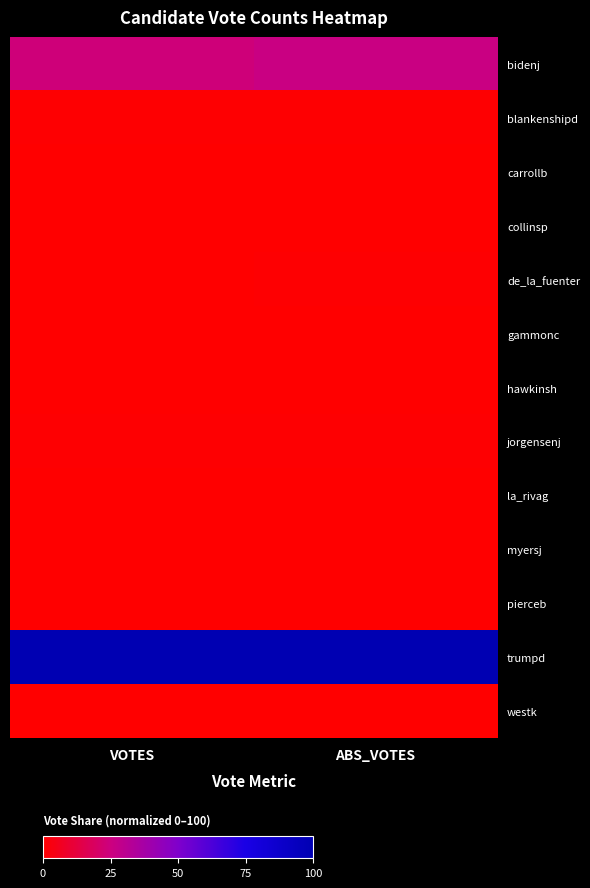

At ABS_VOTES, list the series in order from smallest to largest.

la_rivag, collinsp, gammonc, westk, hawkinsh, carrollb, pierceb, myersj, de_la_fuenter, jorgensenj, blankenshipd, bidenj, trumpd